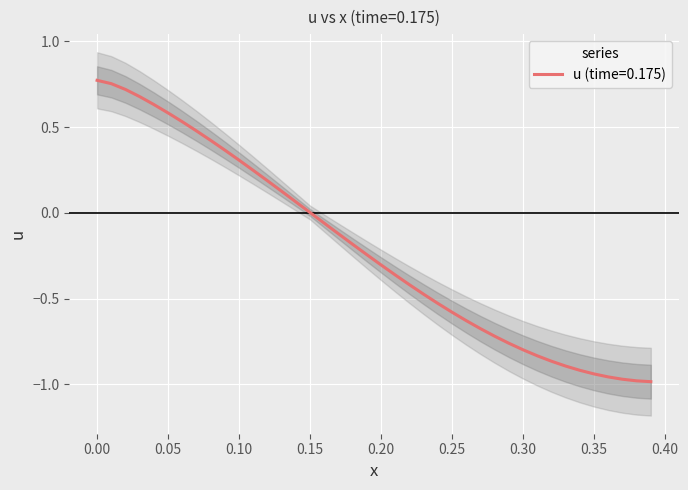

What value does the data have at 0.00?

0.8